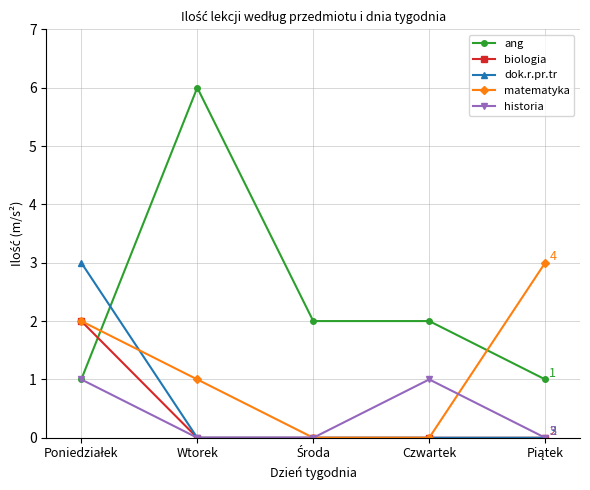

At which label does ang reach its peak?

Wtorek